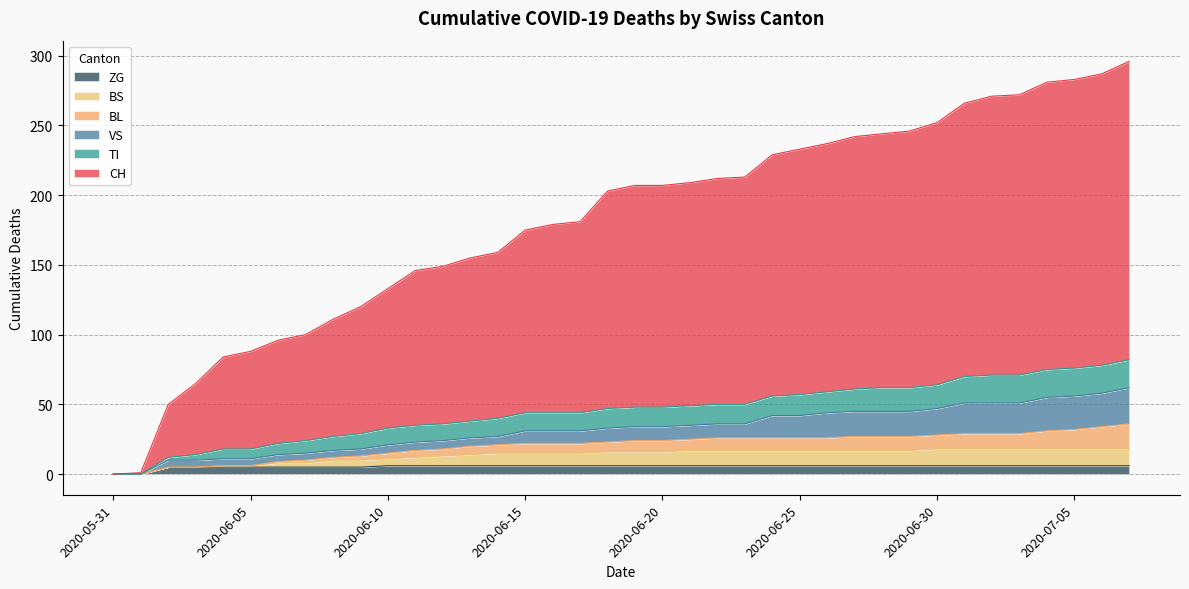

What is the value of the CH point at the 35th from the left?

281